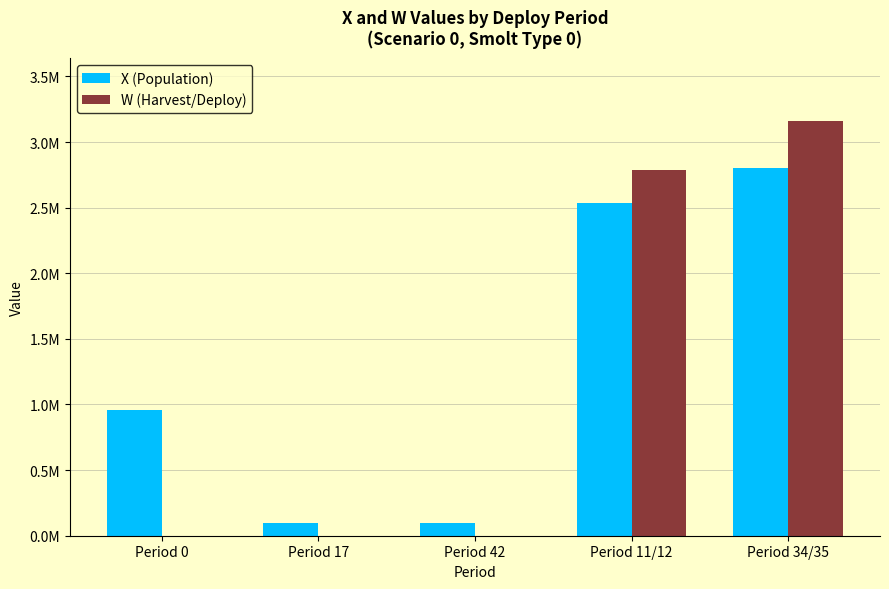

Between Period 17 and Period 42, which series saw the biggest shift?

X (Population)